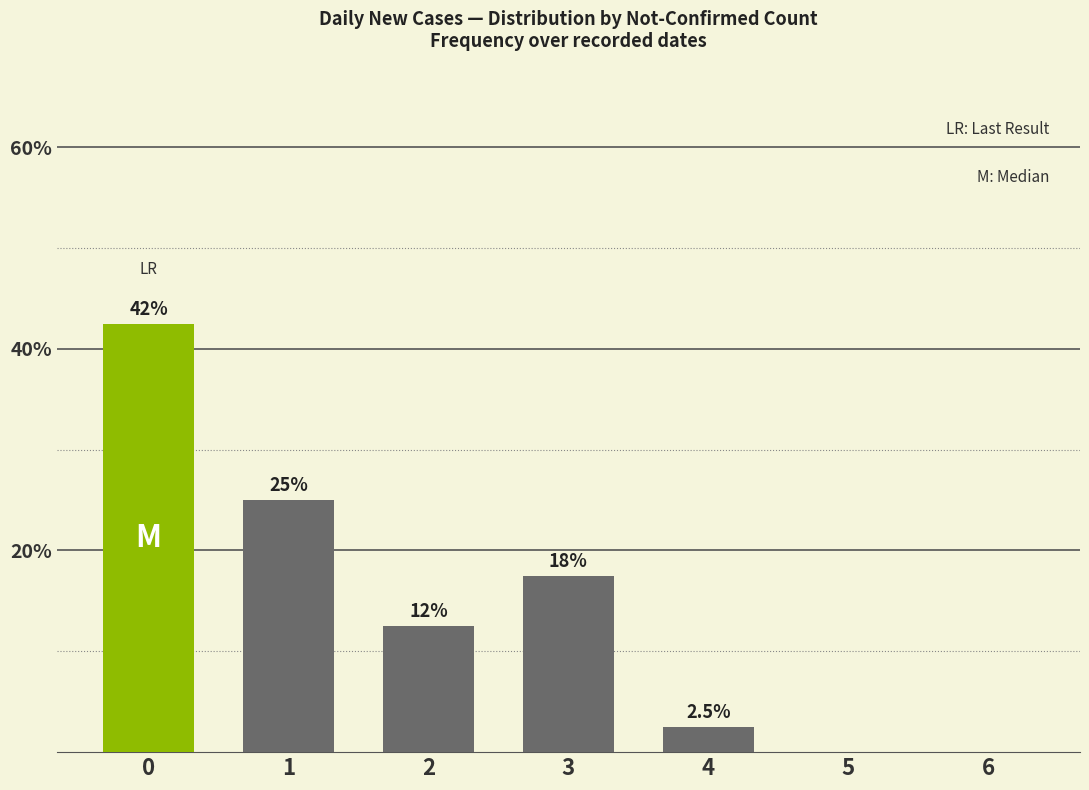

Where is the data nearest to the value 21?

3